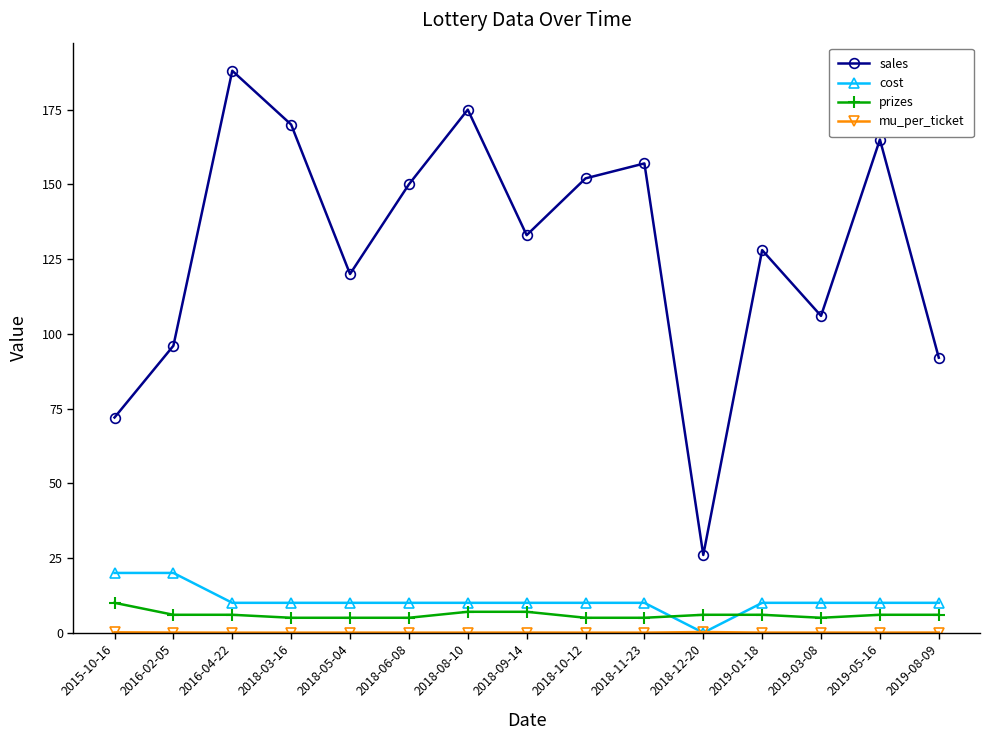

Between 2018-06-08 and 2019-01-18, which series saw the biggest shift?

sales